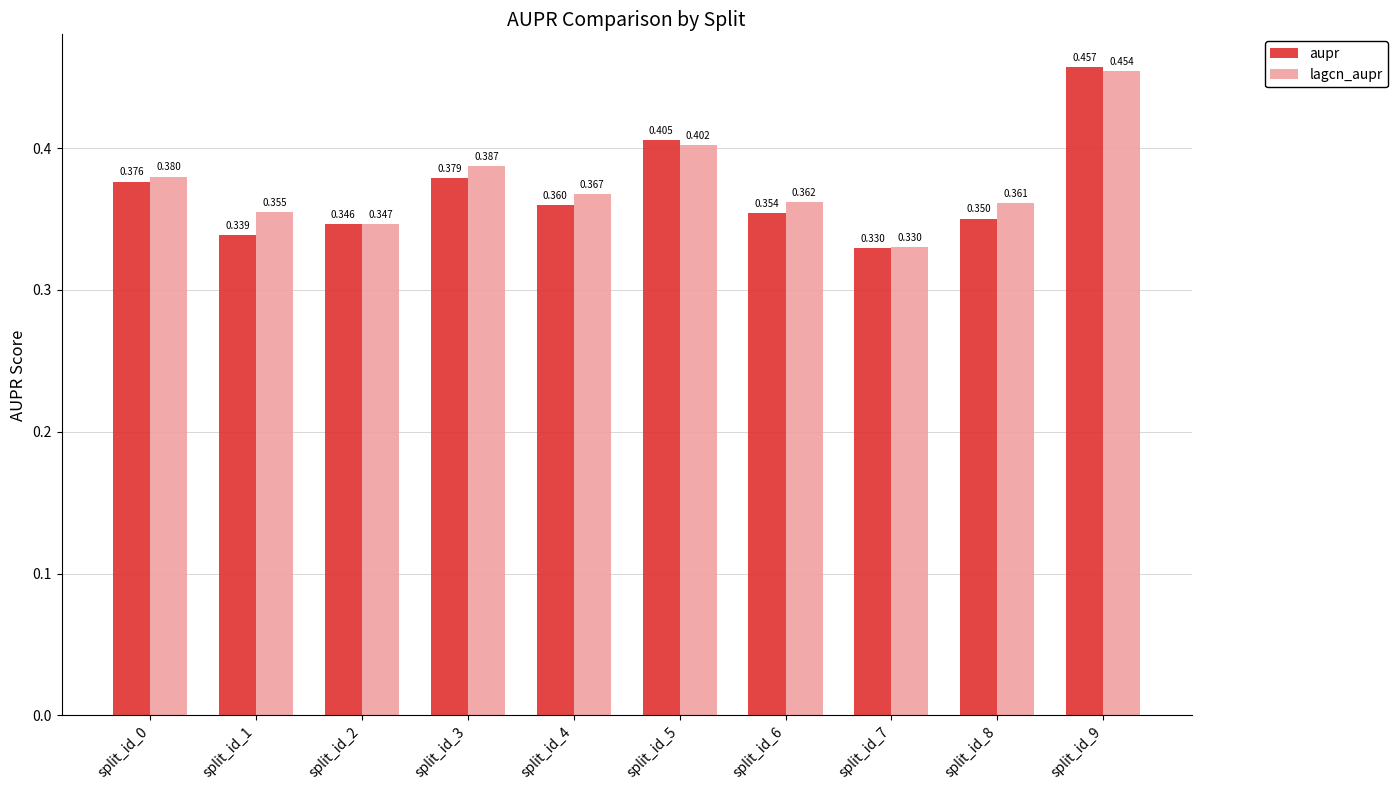

What is the difference between the second highest and second lowest values in the lagcn_aupr series?

0.1